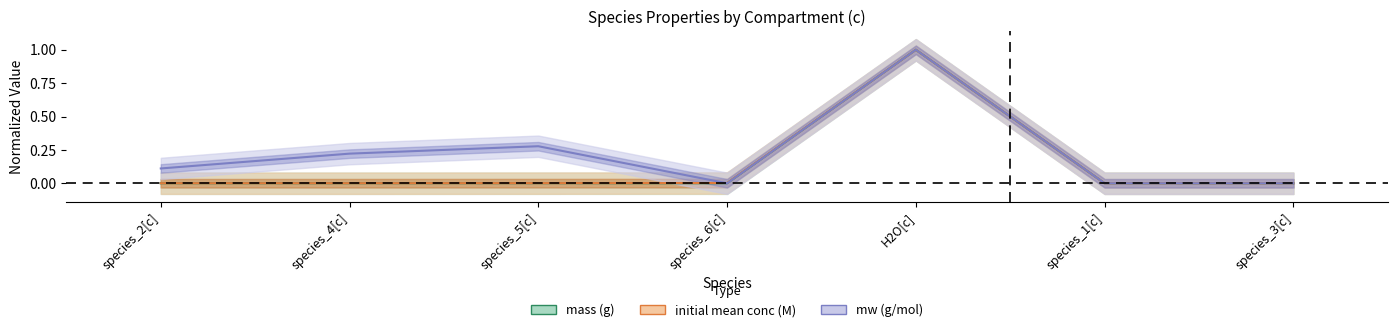

Which category has the lowest value in the mw (g/mol) series?

species_6[c]